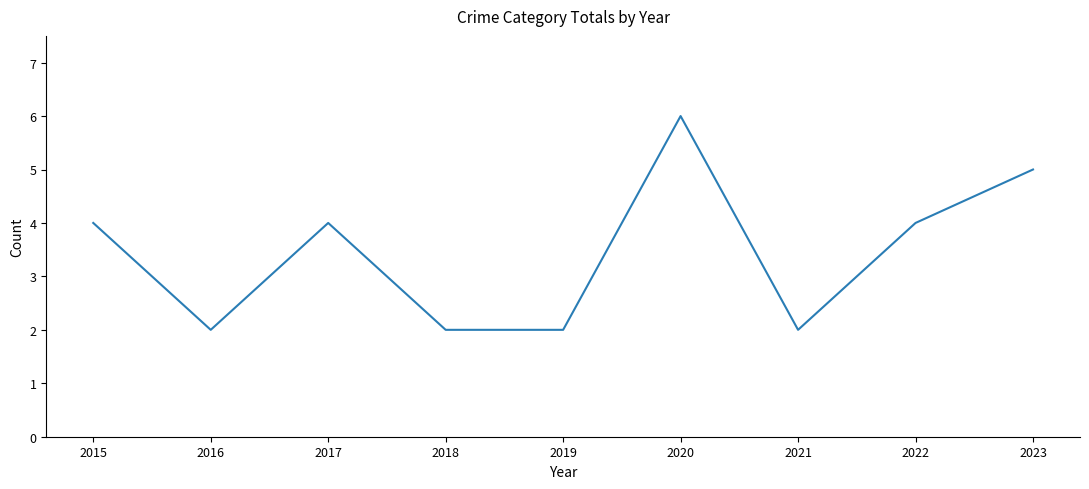

What is the difference between the values at 2019 and 2020?

4